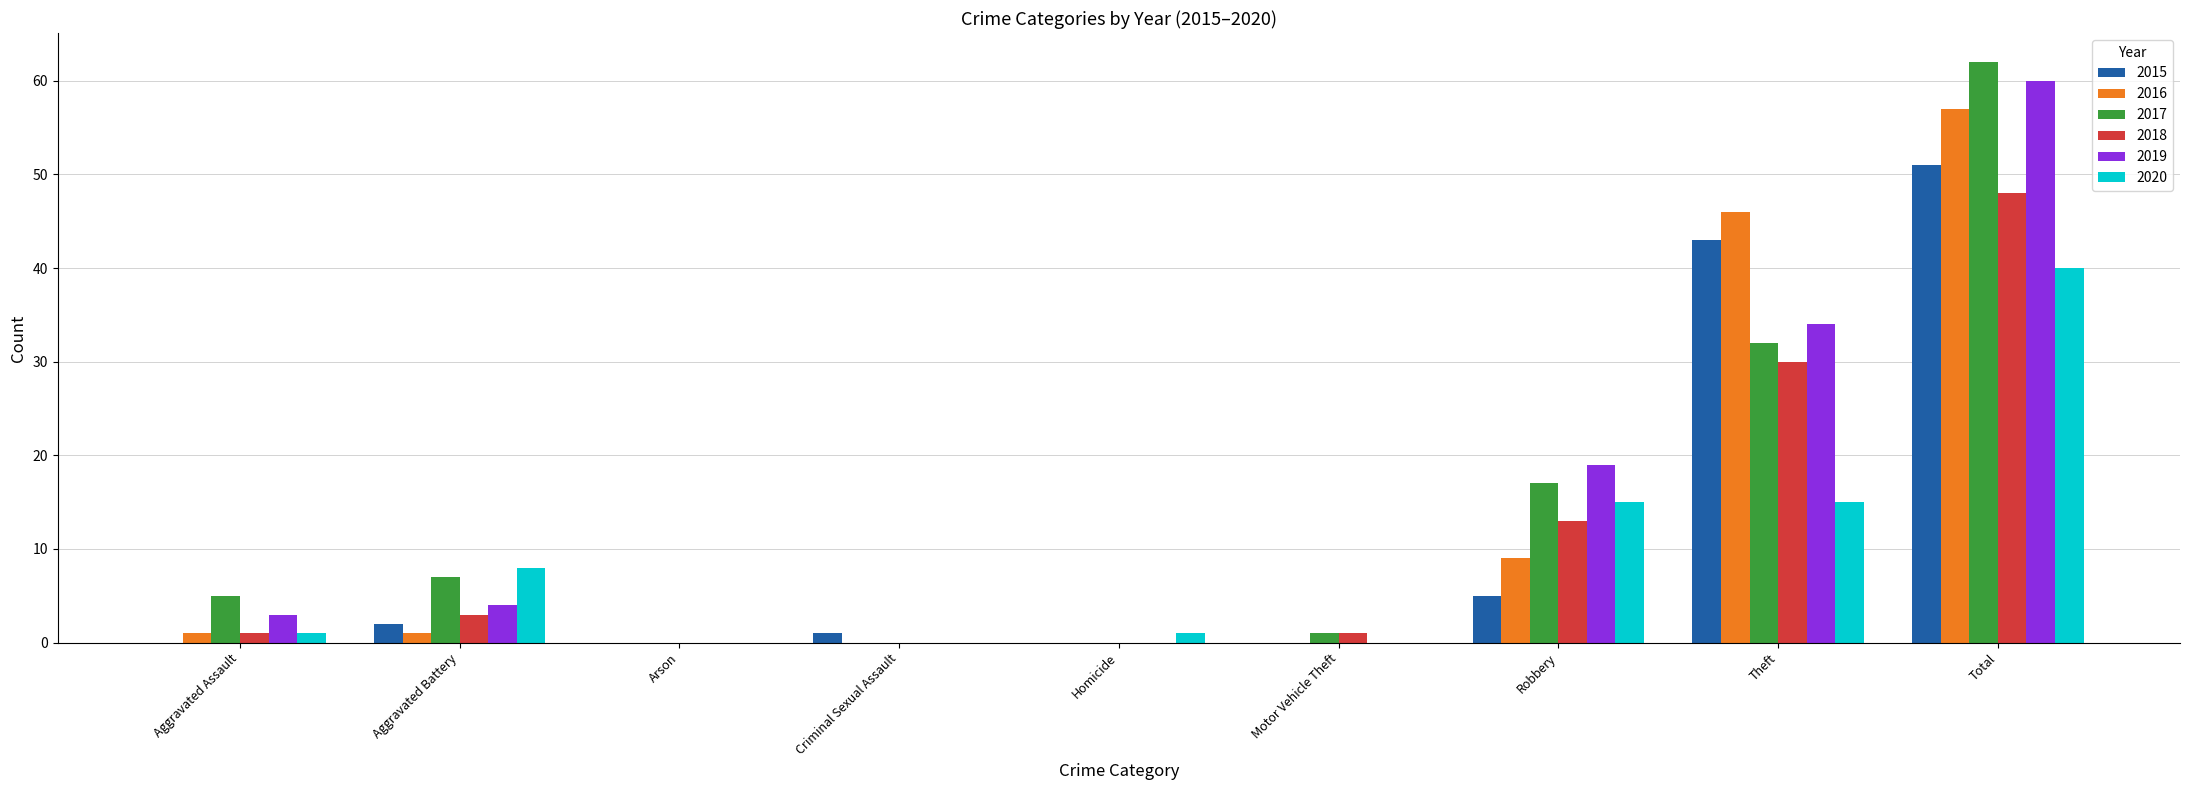

At which category is the sum across all series the highest?

Total